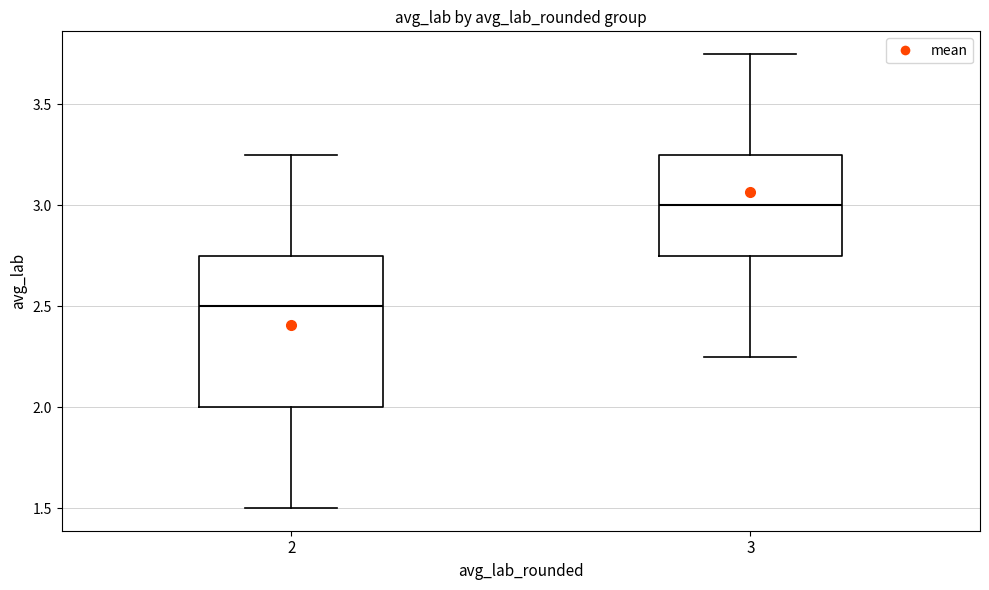

Which box's median line is the highest?

3